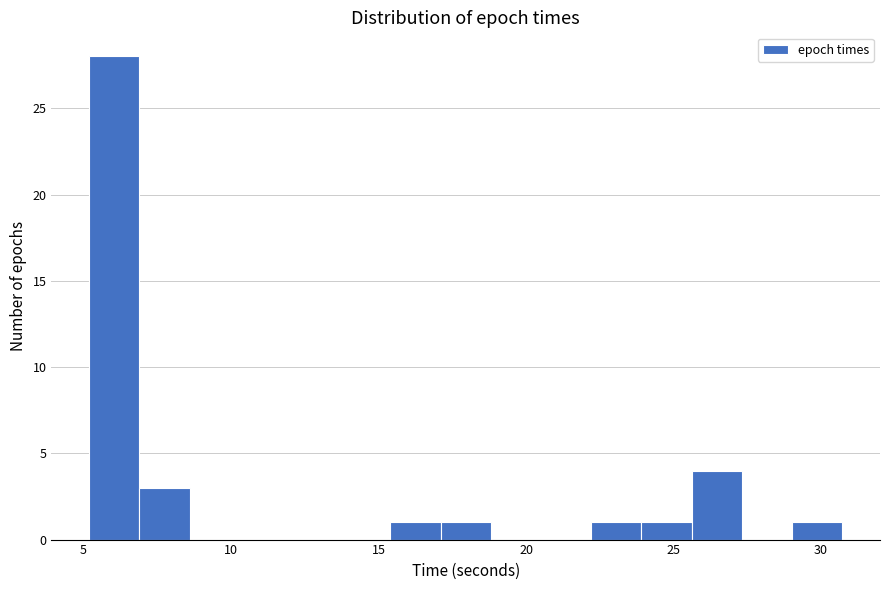

Around what value on the x-axis is the tallest bar? Give the approximate position of its centre, as read against the axis.

6.0